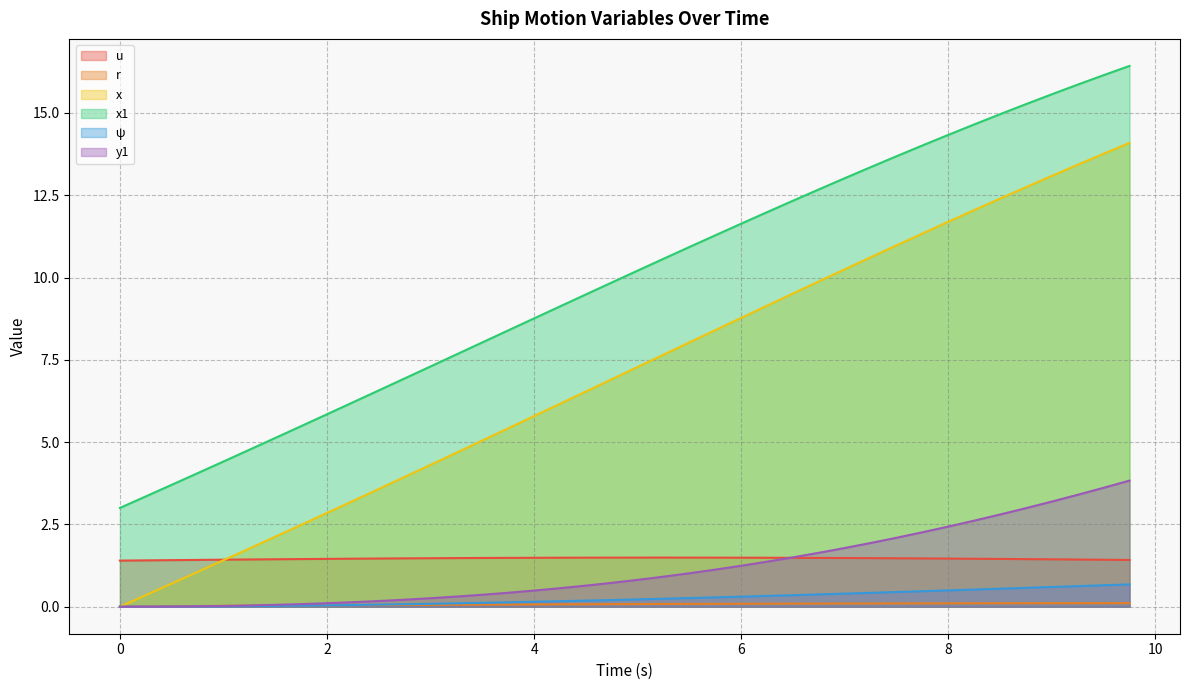

Rank the categories by y1 value from lowest to highest.

0.0, 0.25, 0.5, 0.75, 1.0, 1.25, 1.5, 1.75, 2.0, 2.25, 2.5, 2.75, 3.0, 3.25, 3.5, 3.75, 4.0, 4.25, 4.5, 4.75, 5.0, 5.25, 5.5, 5.75, 6.0, 6.25, 6.5, 6.75, 7.0, 7.25, 7.5, 7.75, 8.0, 8.25, 8.5, 8.75, 9.0, 9.25, 9.5, 9.75